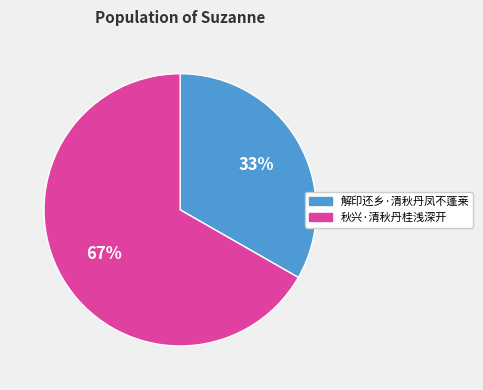

How many segments does this pie chart have?

2